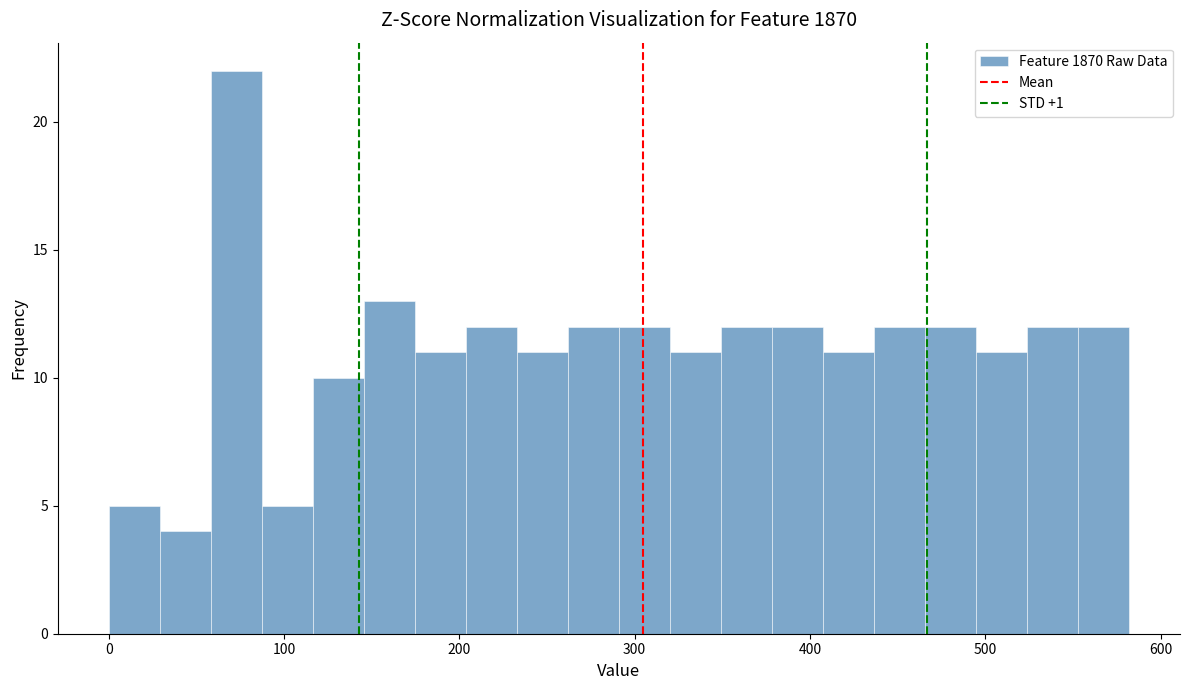

Read against the x-axis, roughly where is the centre of the tallest bar?

70